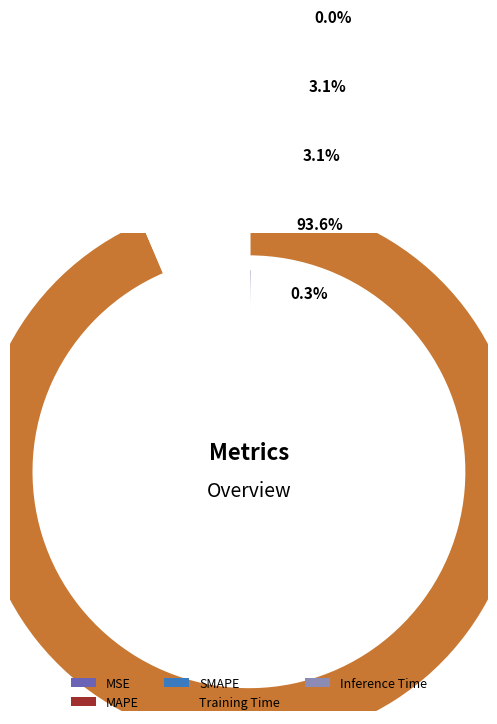

To the nearest percent, what percentage of the pie is Training Time?

94%